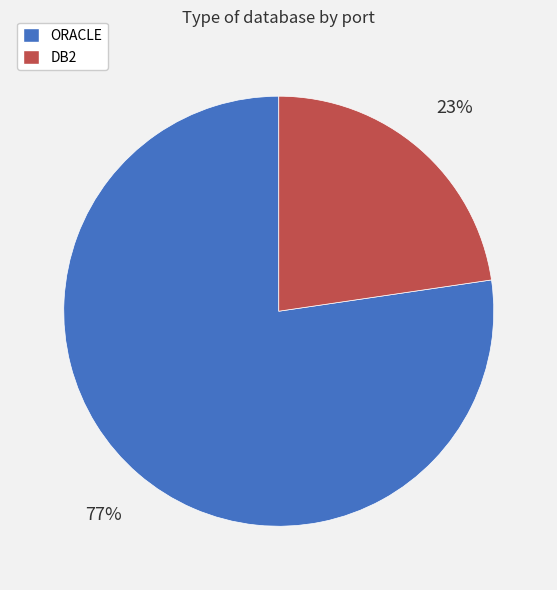

To the nearest percent, what percentage of the pie is ORACLE?

77%